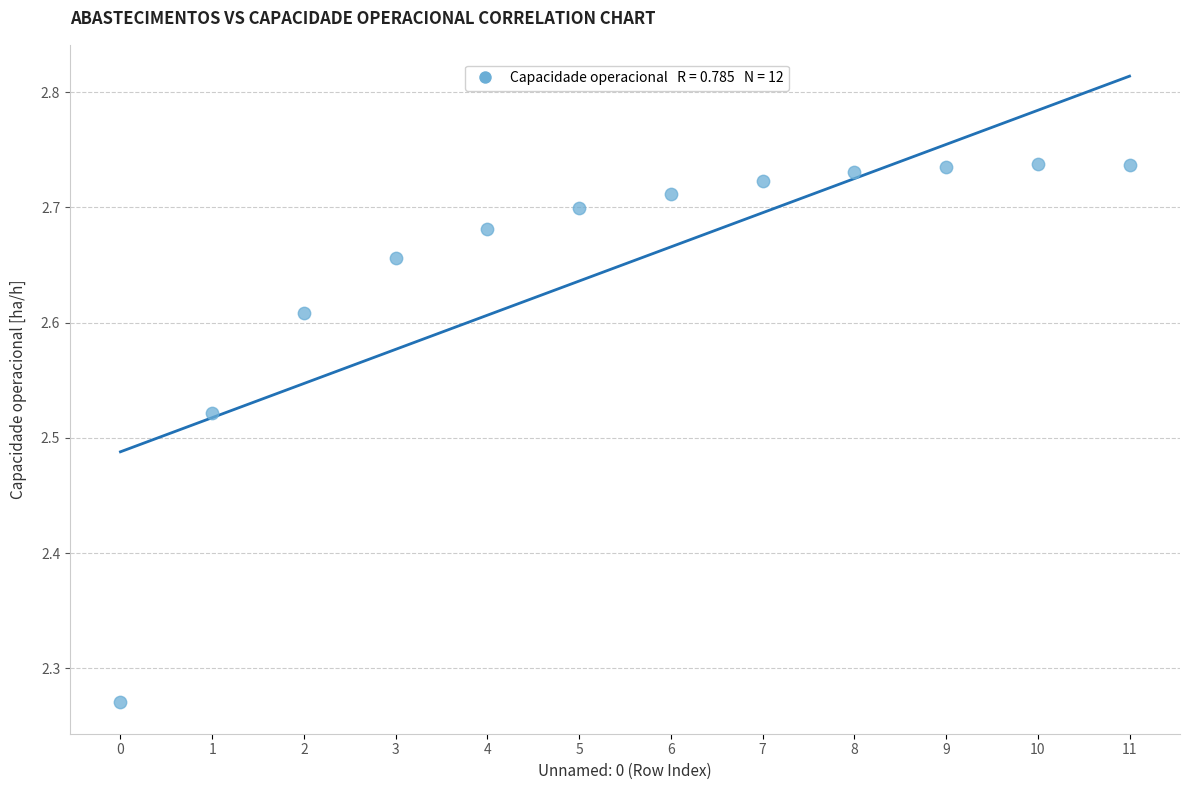

What is the range of Y values (max minus min)?

0.5